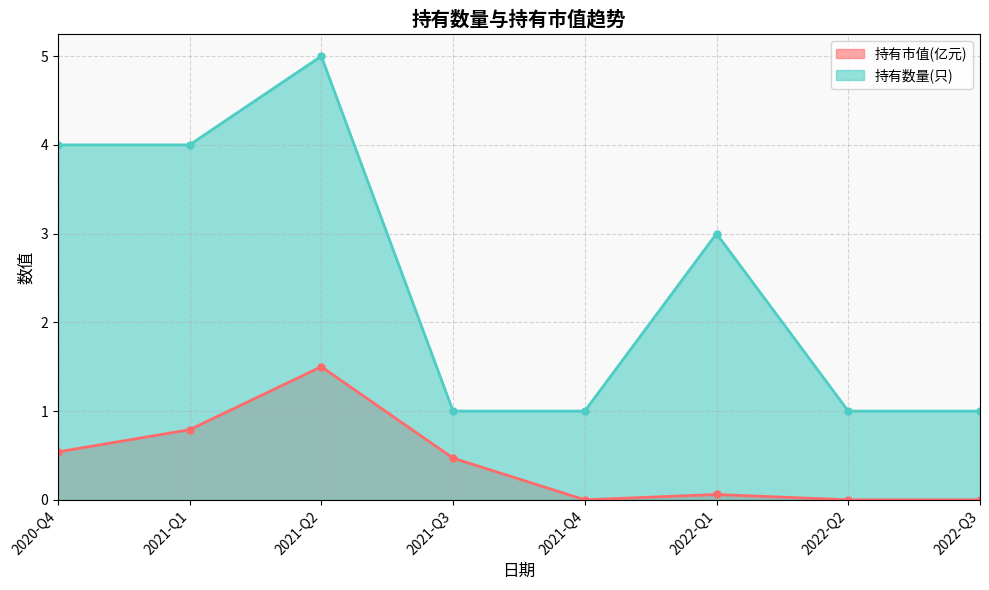

What are all the series names shown in the legend?

持有市值(亿元), 持有数量(只)